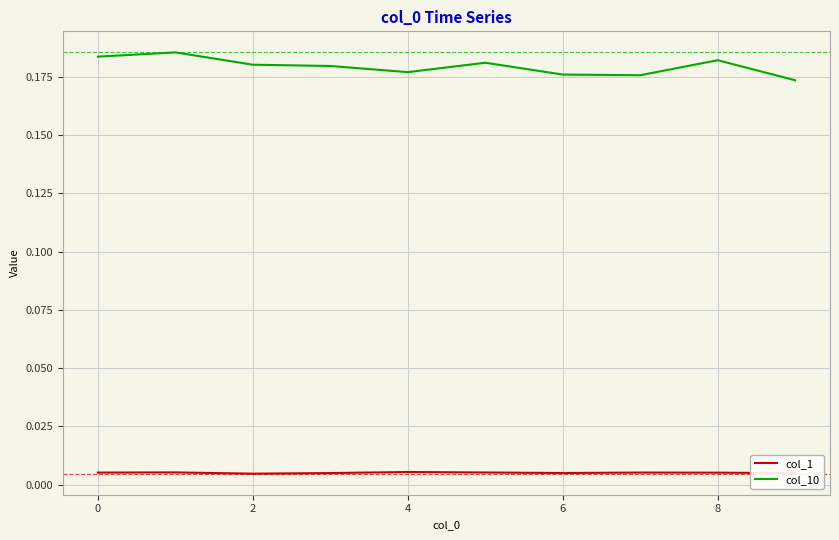

Which series has the largest total across all categories?

col_10